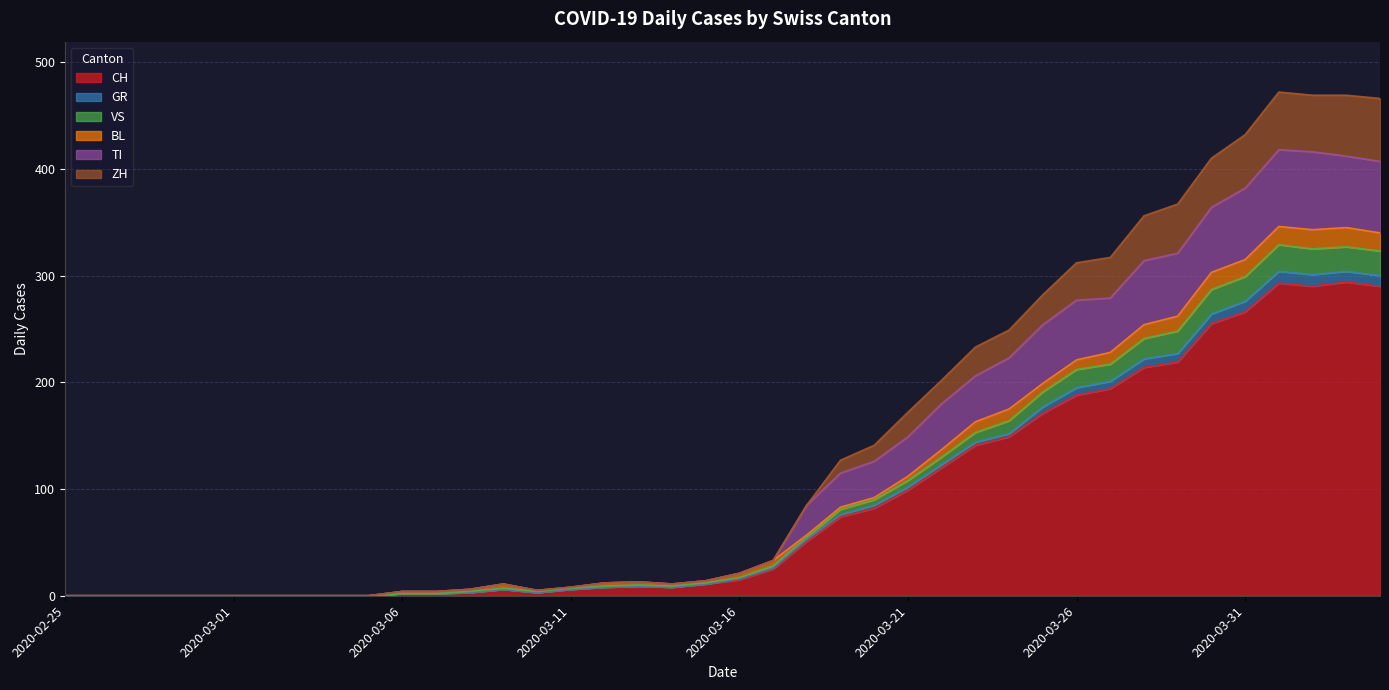

True or false: TI and GR cross at least once.

False